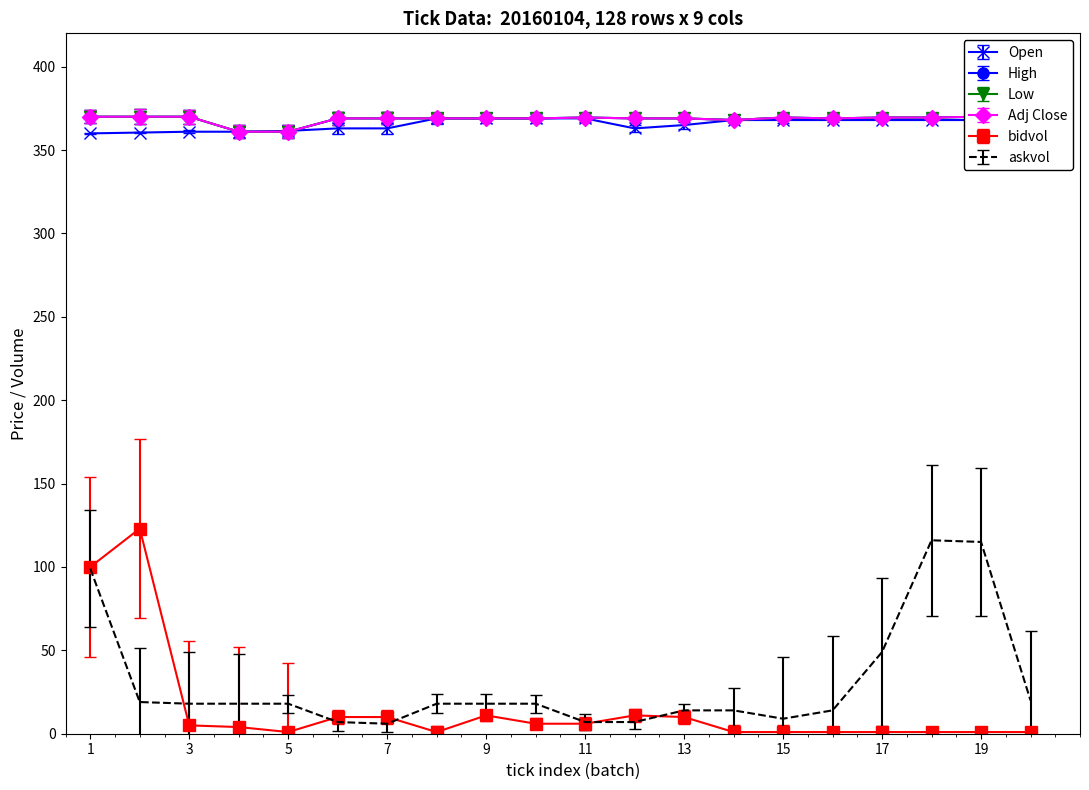

True or false: Open has a value of 513.2 at 17.

False